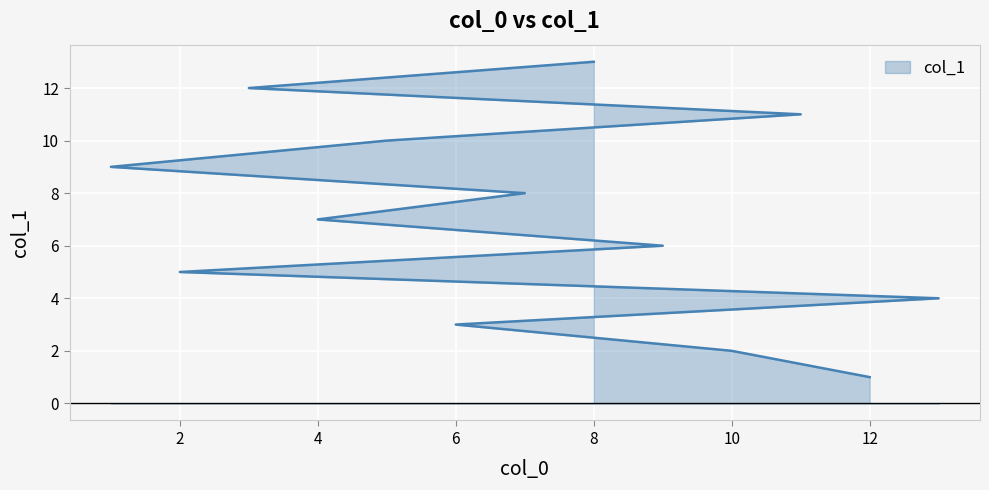

How many values are below 7?

6